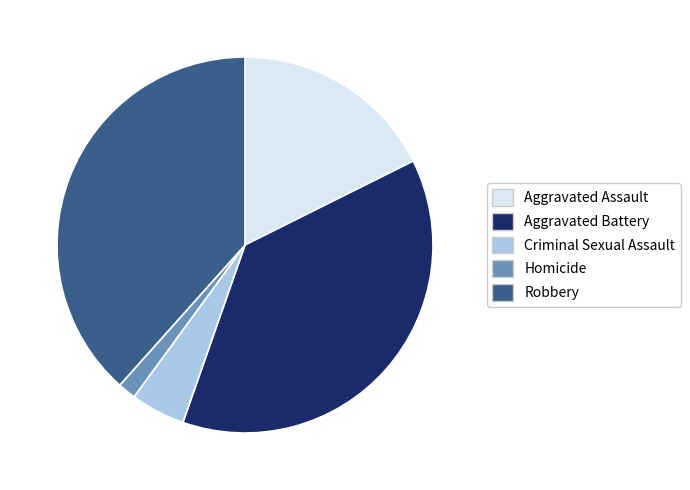

Count the number of slices in the pie.

5